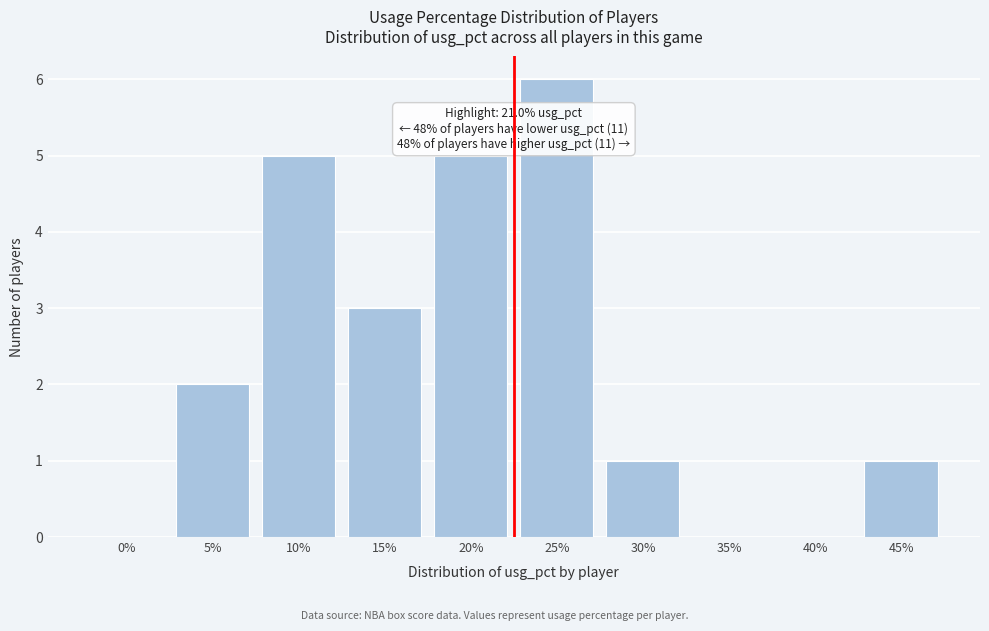

Reading left to right, list all the values displayed in this chart.

0%=0	5%=2	10%=5	15%=3	20%=5	25%=6	30%=1	35%=0	40%=0	45%=1